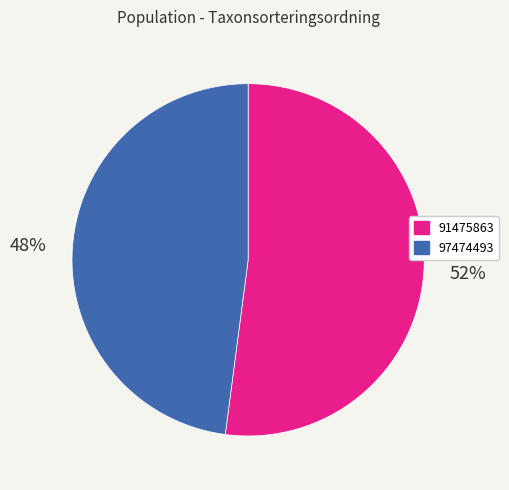

Which slice is the largest?

91475863